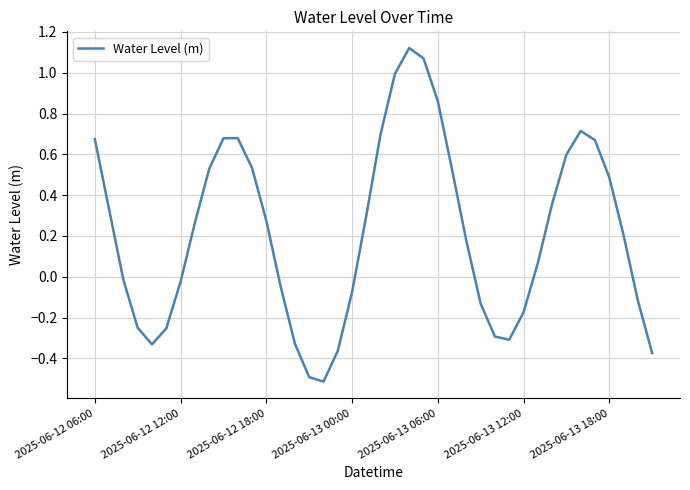

What is the difference between the maximum and minimum values?

1.6